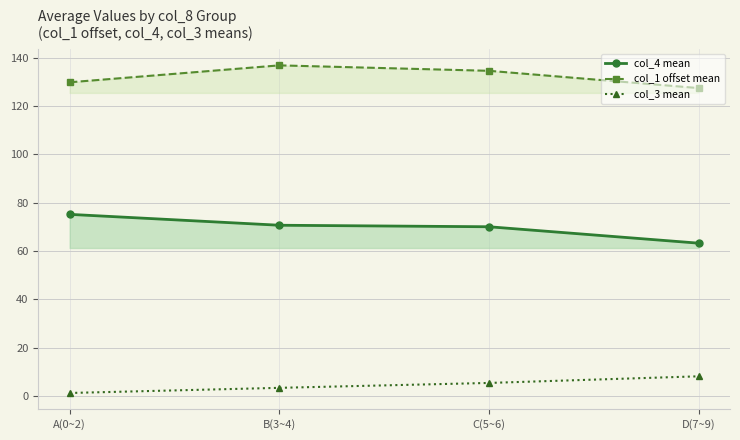

True or false: col_3 mean has more than 1 points higher than both neighbors.

False